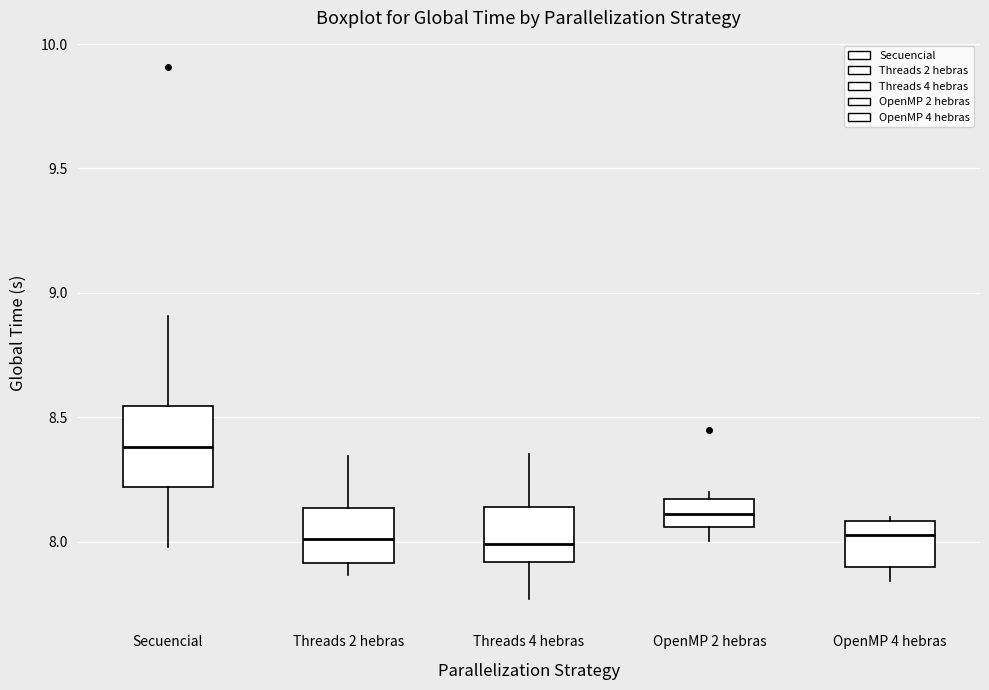

Reading left to right, read every box against the y-axis: the position of its median line, the range the box covers, and the ends of its whiskers. The values are not printed on the chart, so give them approximately, as read against the axis.

Secuencial: median 8.40, box 8.20 to 8.55, whiskers 8.00 to 8.90
Threads 2 hebras: median 8.00, box 7.90 to 8.15, whiskers 7.85 to 8.35
Threads 4 hebras: median 8.00, box 7.90 to 8.15, whiskers 7.75 to 8.35
OpenMP 2 hebras: median 8.10, box 8.05 to 8.15, whiskers 8.00 to 8.20
OpenMP 4 hebras: median 8.05, box 7.90 to 8.10, whiskers 7.85 to 8.10 (just above the box's upper edge)